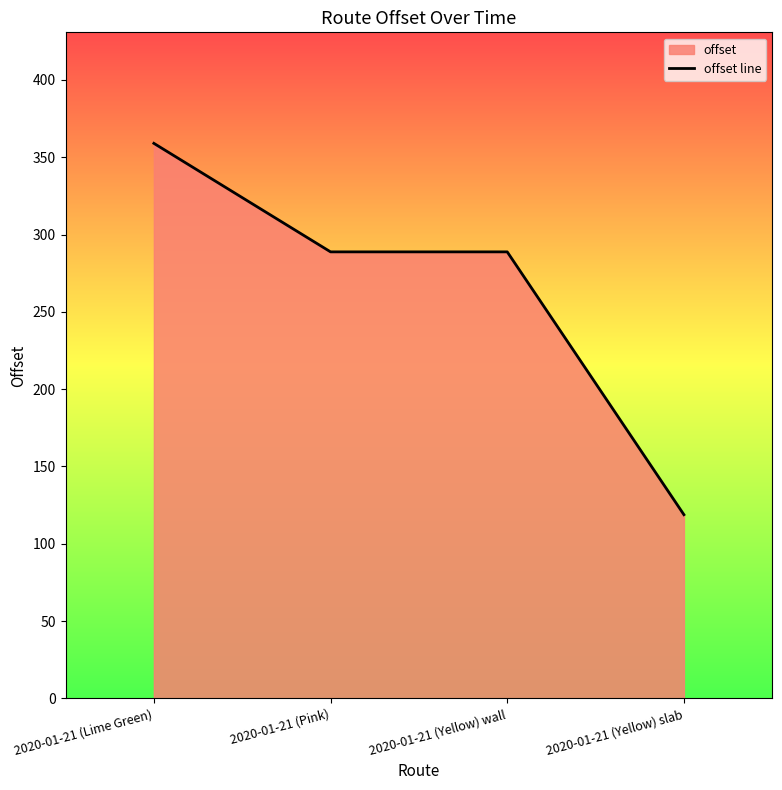

Reading left to right, extract all data points from this chart.

2020-01-21 (Lime Green)=359.0	2020-01-21 (Pink)=288.8	2020-01-21 (Yellow) wall=288.8	2020-01-21 (Yellow) slab=118.8